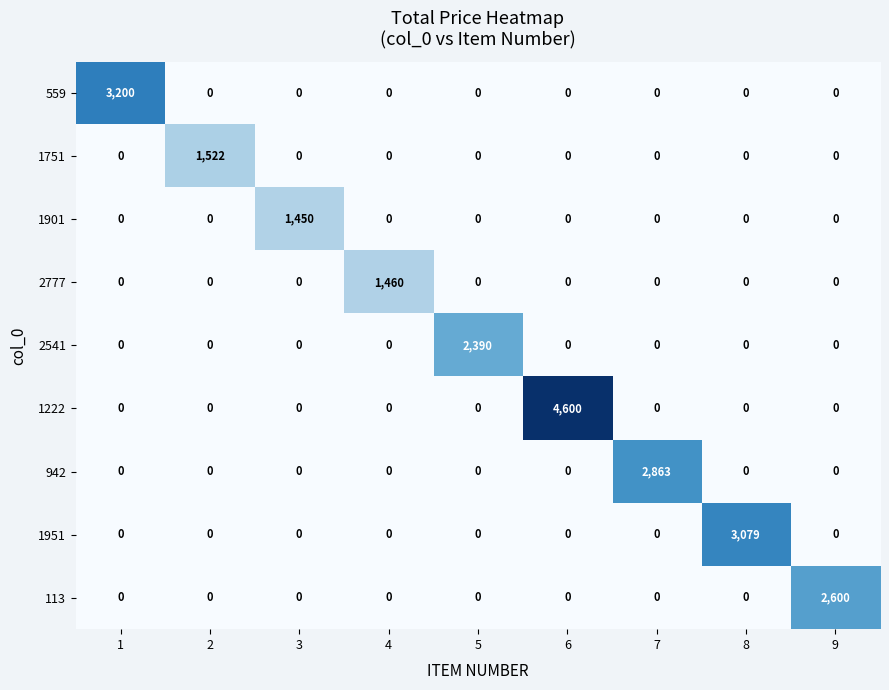

List the series in order of their peak value, highest first.

1222, 559, 1951, 942, 113, 2541, 1751, 2777, 1901